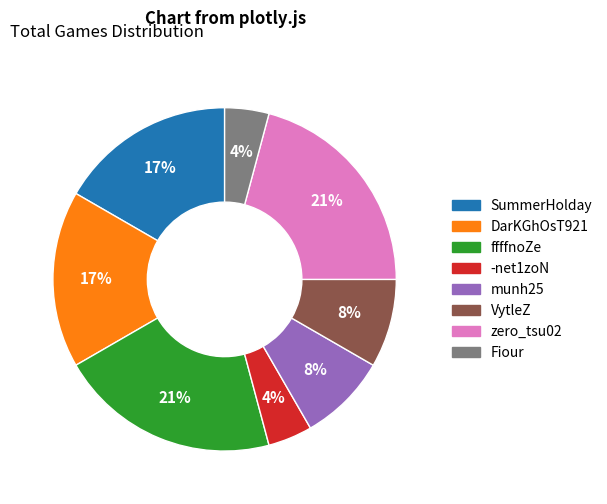

To the nearest percent, what is the difference between the largest and smallest slice percentages?

17%